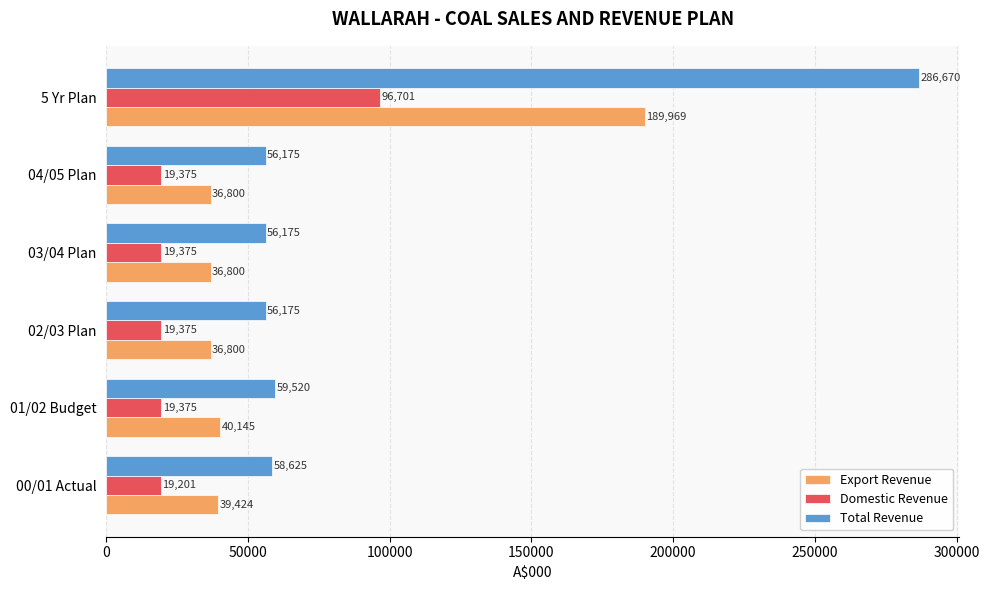

The value of Domestic Revenue at 02/03 Plan is 9494.6. True or false?

False